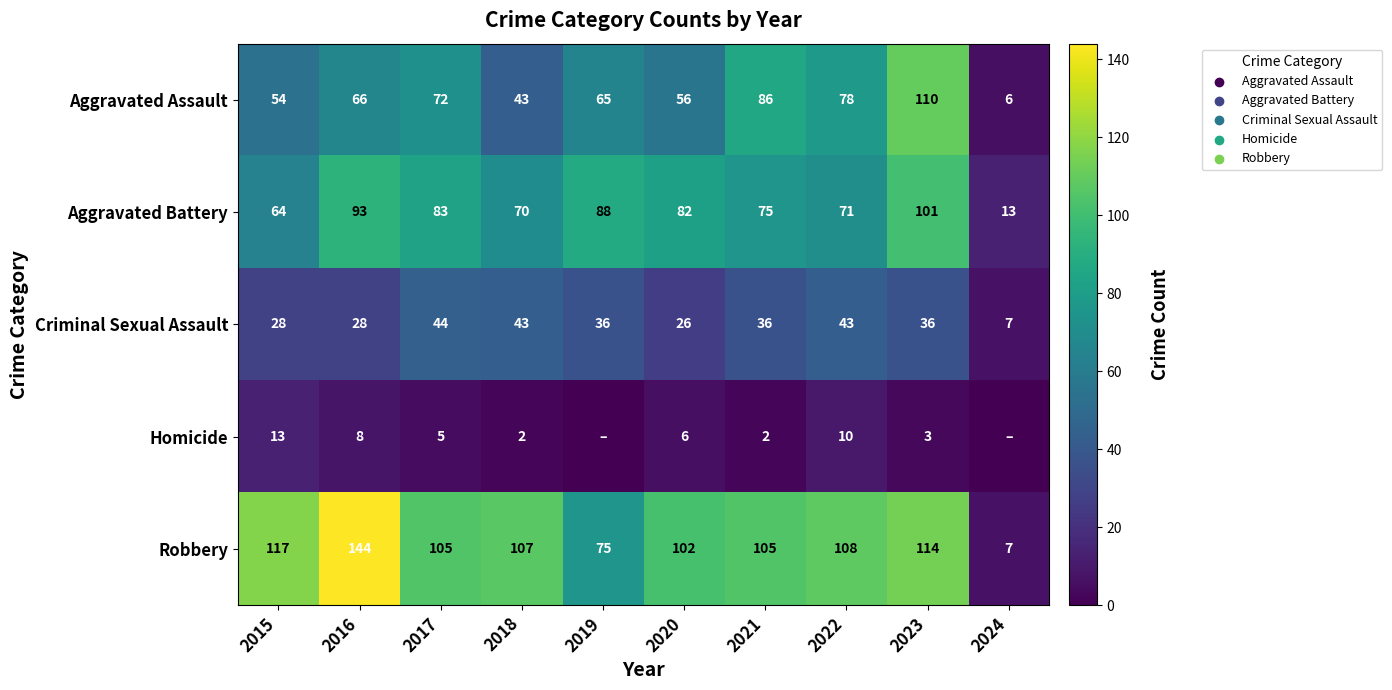

Which category has the lowest value in the Aggravated Battery series?

2024